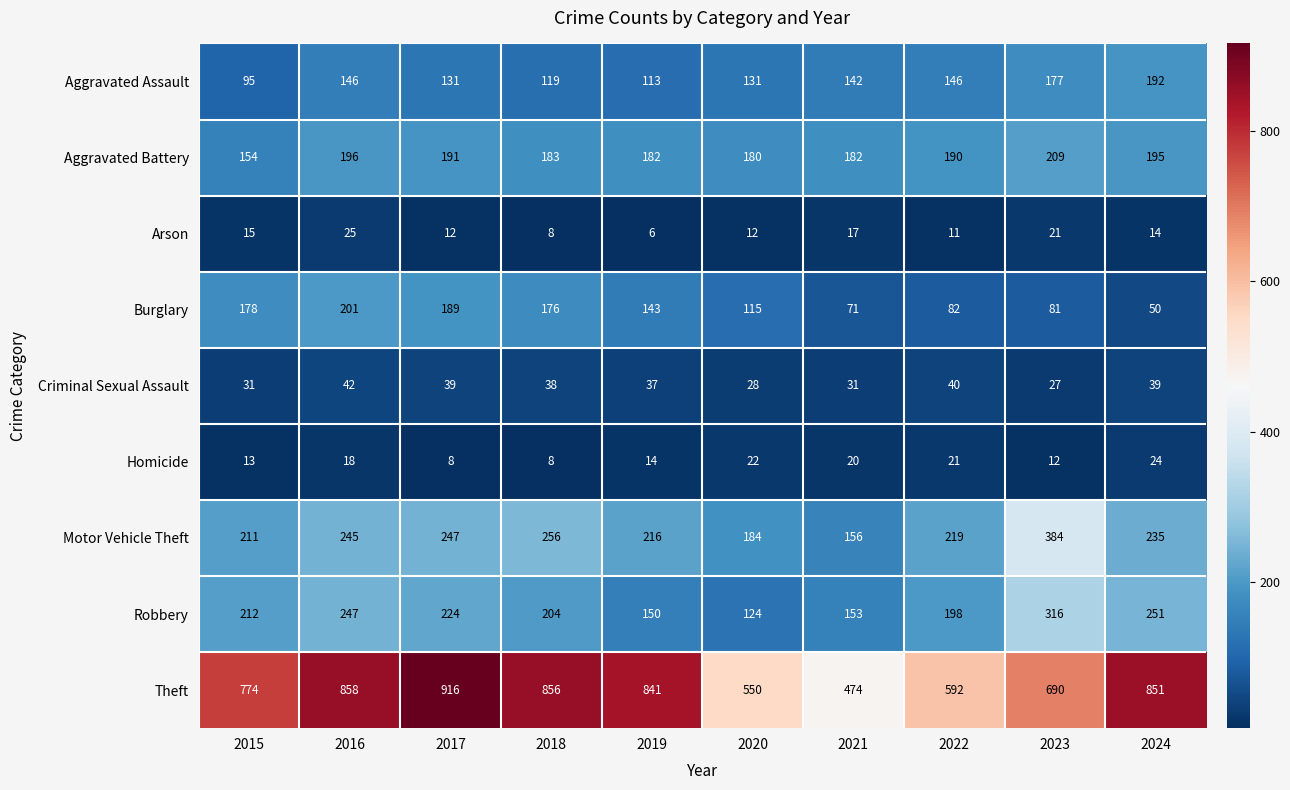

At which category is the sum across all series the highest?

2016